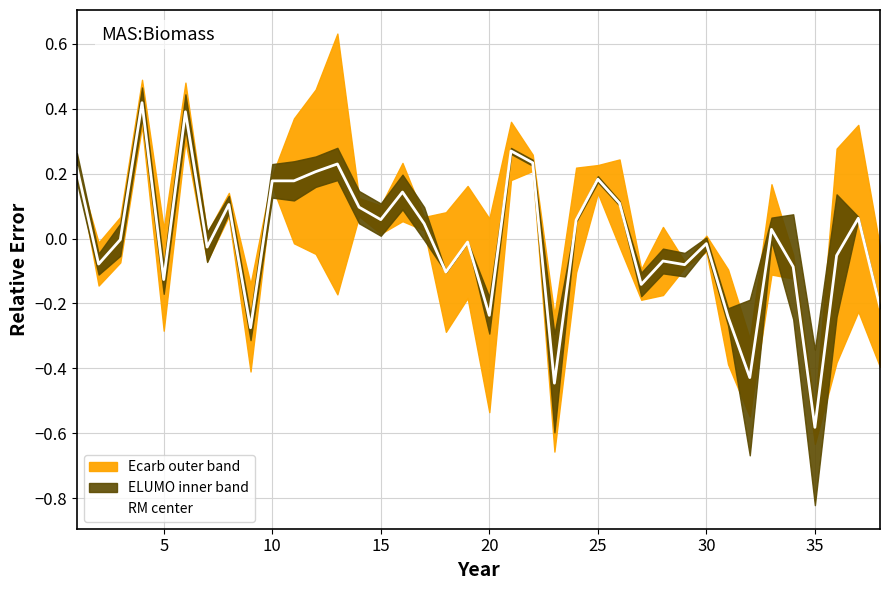

The value of RM center at 20 is -0.1. True or false?

False